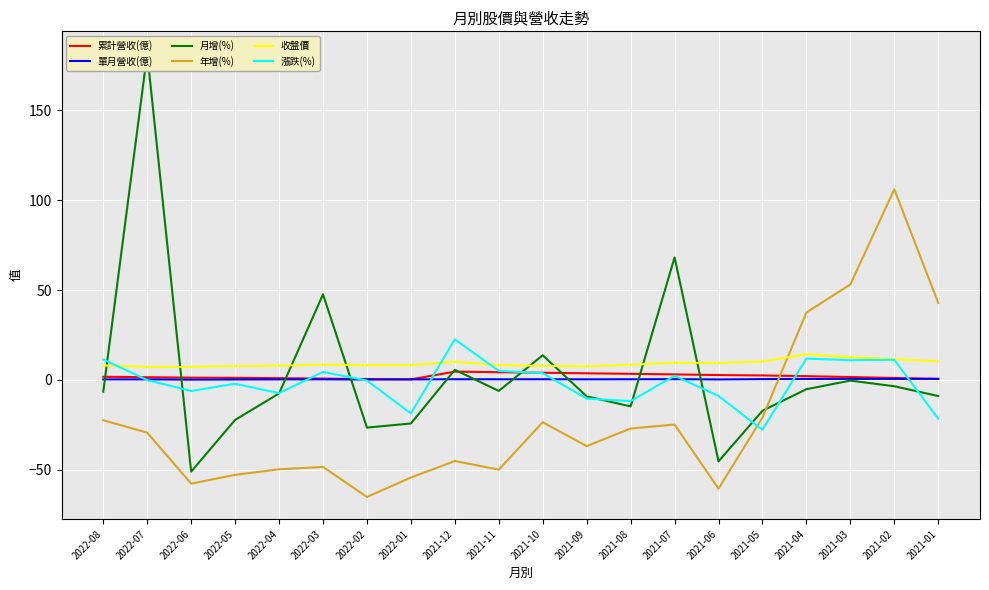

After their last crossing, which series has the higher values: 年增(%) or 漲跌(%)?

年增(%)